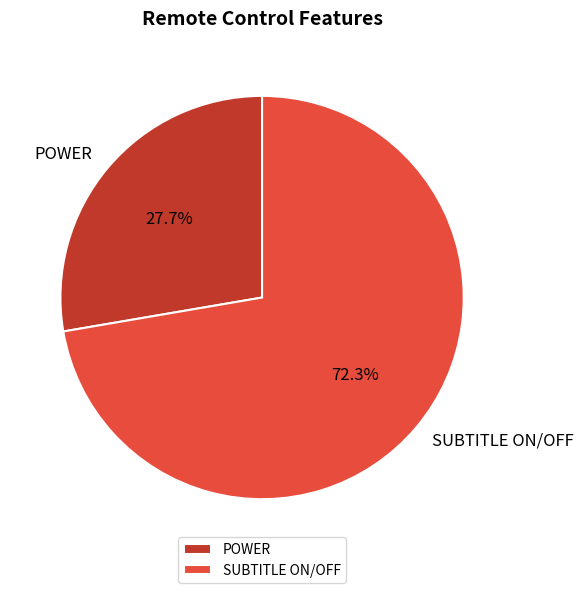

How many segments does this pie chart have?

2